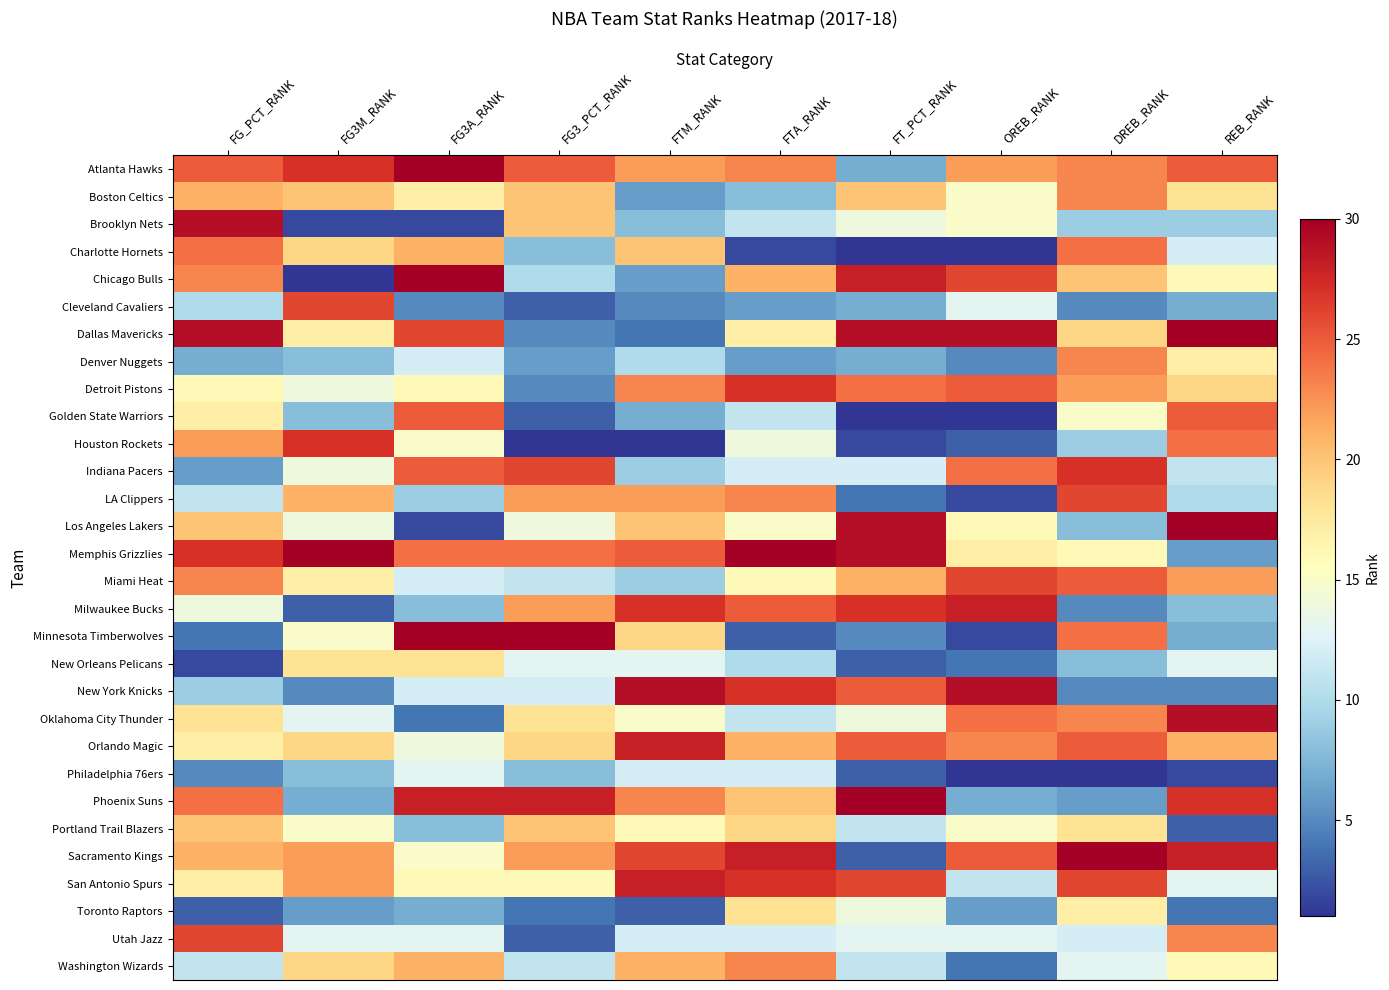

Reading left to right, transcribe all the data shown in this chart.

Atlanta Hawks: FG_PCT_RANK=25	FG3M_RANK=27	FG3A_RANK=30	FG3_PCT_RANK=25	FTM_RANK=22	FTA_RANK=23	FT_PCT_RANK=7	OREB_RANK=22	DREB_RANK=23	REB_RANK=25
Boston Celtics: FG_PCT_RANK=21	FG3M_RANK=20	FG3A_RANK=17	FG3_PCT_RANK=20	FTM_RANK=6	FTA_RANK=8	FT_PCT_RANK=20	OREB_RANK=15	DREB_RANK=23	REB_RANK=18
Brooklyn Nets: FG_PCT_RANK=29	FG3M_RANK=2	FG3A_RANK=2	FG3_PCT_RANK=20	FTM_RANK=8	FTA_RANK=11	FT_PCT_RANK=14	OREB_RANK=15	DREB_RANK=9	REB_RANK=9
Charlotte Hornets: FG_PCT_RANK=24	FG3M_RANK=19	FG3A_RANK=21	FG3_PCT_RANK=8	FTM_RANK=20	FTA_RANK=2	FT_PCT_RANK=1	OREB_RANK=1	DREB_RANK=24	REB_RANK=12
Chicago Bulls: FG_PCT_RANK=23	FG3M_RANK=1	FG3A_RANK=30	FG3_PCT_RANK=10	FTM_RANK=6	FTA_RANK=21	FT_PCT_RANK=28	OREB_RANK=26	DREB_RANK=20	REB_RANK=16
Cleveland Cavaliers: FG_PCT_RANK=10	FG3M_RANK=26	FG3A_RANK=5	FG3_PCT_RANK=3	FTM_RANK=5	FTA_RANK=6	FT_PCT_RANK=7	OREB_RANK=13	DREB_RANK=5	REB_RANK=7
Dallas Mavericks: FG_PCT_RANK=29	FG3M_RANK=17	FG3A_RANK=26	FG3_PCT_RANK=5	FTM_RANK=4	FTA_RANK=17	FT_PCT_RANK=29	OREB_RANK=29	DREB_RANK=19	REB_RANK=30
Denver Nuggets: FG_PCT_RANK=7	FG3M_RANK=8	FG3A_RANK=12	FG3_PCT_RANK=6	FTM_RANK=10	FTA_RANK=6	FT_PCT_RANK=7	OREB_RANK=5	DREB_RANK=23	REB_RANK=17
Detroit Pistons: FG_PCT_RANK=16	FG3M_RANK=14	FG3A_RANK=16	FG3_PCT_RANK=5	FTM_RANK=23	FTA_RANK=27	FT_PCT_RANK=24	OREB_RANK=25	DREB_RANK=22	REB_RANK=19
Golden State Warriors: FG_PCT_RANK=17	FG3M_RANK=8	FG3A_RANK=25	FG3_PCT_RANK=3	FTM_RANK=7	FTA_RANK=11	FT_PCT_RANK=1	OREB_RANK=1	DREB_RANK=15	REB_RANK=25
Houston Rockets: FG_PCT_RANK=22	FG3M_RANK=27	FG3A_RANK=15	FG3_PCT_RANK=1	FTM_RANK=1	FTA_RANK=14	FT_PCT_RANK=2	OREB_RANK=3	DREB_RANK=9	REB_RANK=24
Indiana Pacers: FG_PCT_RANK=6	FG3M_RANK=14	FG3A_RANK=25	FG3_PCT_RANK=26	FTM_RANK=9	FTA_RANK=12	FT_PCT_RANK=12	OREB_RANK=24	DREB_RANK=27	REB_RANK=11
LA Clippers: FG_PCT_RANK=11	FG3M_RANK=21	FG3A_RANK=9	FG3_PCT_RANK=22	FTM_RANK=22	FTA_RANK=23	FT_PCT_RANK=4	OREB_RANK=2	DREB_RANK=26	REB_RANK=10
Los Angeles Lakers: FG_PCT_RANK=20	FG3M_RANK=14	FG3A_RANK=2	FG3_PCT_RANK=14	FTM_RANK=20	FTA_RANK=15	FT_PCT_RANK=29	OREB_RANK=16	DREB_RANK=8	REB_RANK=30
Memphis Grizzlies: FG_PCT_RANK=27	FG3M_RANK=30	FG3A_RANK=24	FG3_PCT_RANK=24	FTM_RANK=25	FTA_RANK=30	FT_PCT_RANK=29	OREB_RANK=17	DREB_RANK=16	REB_RANK=6
Miami Heat: FG_PCT_RANK=23	FG3M_RANK=17	FG3A_RANK=12	FG3_PCT_RANK=11	FTM_RANK=9	FTA_RANK=16	FT_PCT_RANK=21	OREB_RANK=26	DREB_RANK=25	REB_RANK=22
Milwaukee Bucks: FG_PCT_RANK=14	FG3M_RANK=3	FG3A_RANK=8	FG3_PCT_RANK=22	FTM_RANK=27	FTA_RANK=25	FT_PCT_RANK=27	OREB_RANK=28	DREB_RANK=5	REB_RANK=8
Minnesota Timberwolves: FG_PCT_RANK=4	FG3M_RANK=15	FG3A_RANK=30	FG3_PCT_RANK=30	FTM_RANK=19	FTA_RANK=3	FT_PCT_RANK=5	OREB_RANK=2	DREB_RANK=24	REB_RANK=7
New Orleans Pelicans: FG_PCT_RANK=2	FG3M_RANK=18	FG3A_RANK=18	FG3_PCT_RANK=13	FTM_RANK=13	FTA_RANK=10	FT_PCT_RANK=3	OREB_RANK=4	DREB_RANK=8	REB_RANK=13
New York Knicks: FG_PCT_RANK=9	FG3M_RANK=5	FG3A_RANK=12	FG3_PCT_RANK=12	FTM_RANK=29	FTA_RANK=27	FT_PCT_RANK=25	OREB_RANK=29	DREB_RANK=5	REB_RANK=5
Oklahoma City Thunder: FG_PCT_RANK=18	FG3M_RANK=13	FG3A_RANK=4	FG3_PCT_RANK=18	FTM_RANK=15	FTA_RANK=11	FT_PCT_RANK=14	OREB_RANK=24	DREB_RANK=23	REB_RANK=29
Orlando Magic: FG_PCT_RANK=17	FG3M_RANK=19	FG3A_RANK=14	FG3_PCT_RANK=19	FTM_RANK=28	FTA_RANK=21	FT_PCT_RANK=25	OREB_RANK=23	DREB_RANK=25	REB_RANK=21
Philadelphia 76ers: FG_PCT_RANK=5	FG3M_RANK=8	FG3A_RANK=13	FG3_PCT_RANK=8	FTM_RANK=12	FTA_RANK=12	FT_PCT_RANK=3	OREB_RANK=1	DREB_RANK=1	REB_RANK=2
Phoenix Suns: FG_PCT_RANK=24	FG3M_RANK=7	FG3A_RANK=28	FG3_PCT_RANK=28	FTM_RANK=23	FTA_RANK=20	FT_PCT_RANK=30	OREB_RANK=7	DREB_RANK=6	REB_RANK=27
Portland Trail Blazers: FG_PCT_RANK=20	FG3M_RANK=15	FG3A_RANK=8	FG3_PCT_RANK=20	FTM_RANK=16	FTA_RANK=19	FT_PCT_RANK=11	OREB_RANK=15	DREB_RANK=18	REB_RANK=3
Sacramento Kings: FG_PCT_RANK=21	FG3M_RANK=22	FG3A_RANK=15	FG3_PCT_RANK=22	FTM_RANK=26	FTA_RANK=28	FT_PCT_RANK=3	OREB_RANK=25	DREB_RANK=30	REB_RANK=28
San Antonio Spurs: FG_PCT_RANK=17	FG3M_RANK=22	FG3A_RANK=16	FG3_PCT_RANK=16	FTM_RANK=28	FTA_RANK=27	FT_PCT_RANK=26	OREB_RANK=11	DREB_RANK=26	REB_RANK=13
Toronto Raptors: FG_PCT_RANK=3	FG3M_RANK=6	FG3A_RANK=7	FG3_PCT_RANK=4	FTM_RANK=3	FTA_RANK=18	FT_PCT_RANK=14	OREB_RANK=6	DREB_RANK=17	REB_RANK=4
Utah Jazz: FG_PCT_RANK=26	FG3M_RANK=13	FG3A_RANK=13	FG3_PCT_RANK=3	FTM_RANK=12	FTA_RANK=12	FT_PCT_RANK=13	OREB_RANK=13	DREB_RANK=12	REB_RANK=23
Washington Wizards: FG_PCT_RANK=11	FG3M_RANK=19	FG3A_RANK=21	FG3_PCT_RANK=11	FTM_RANK=21	FTA_RANK=23	FT_PCT_RANK=11	OREB_RANK=4	DREB_RANK=13	REB_RANK=16